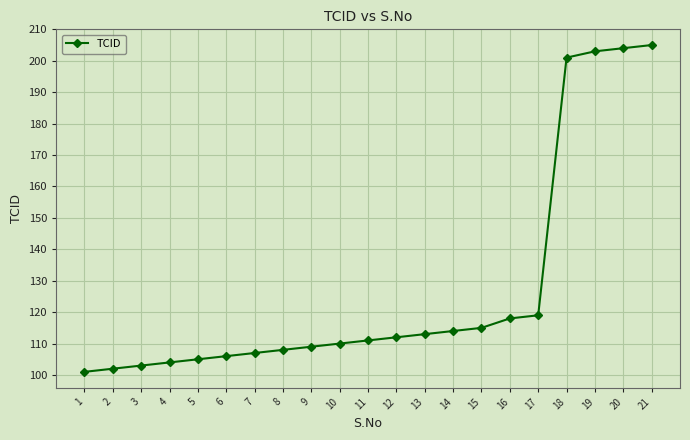

Does the chart display data point markers on the line(s)?

Yes